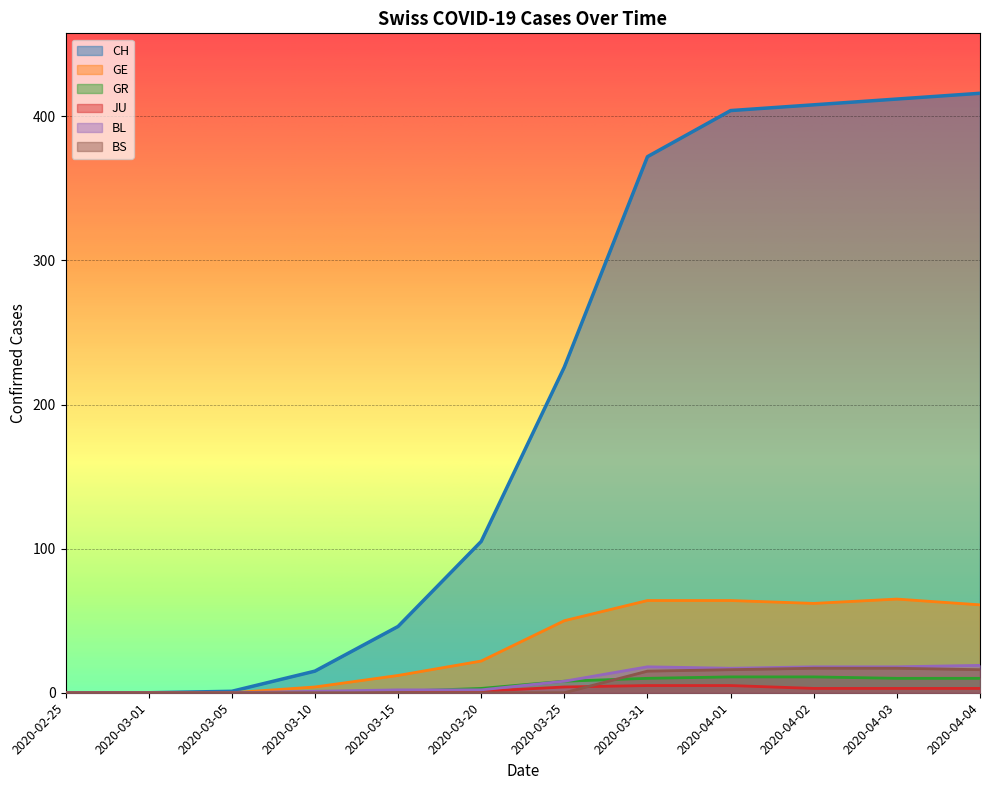

At 2020-04-03, list the series in order from smallest to largest.

JU, GR, BS, BL, GE, CH